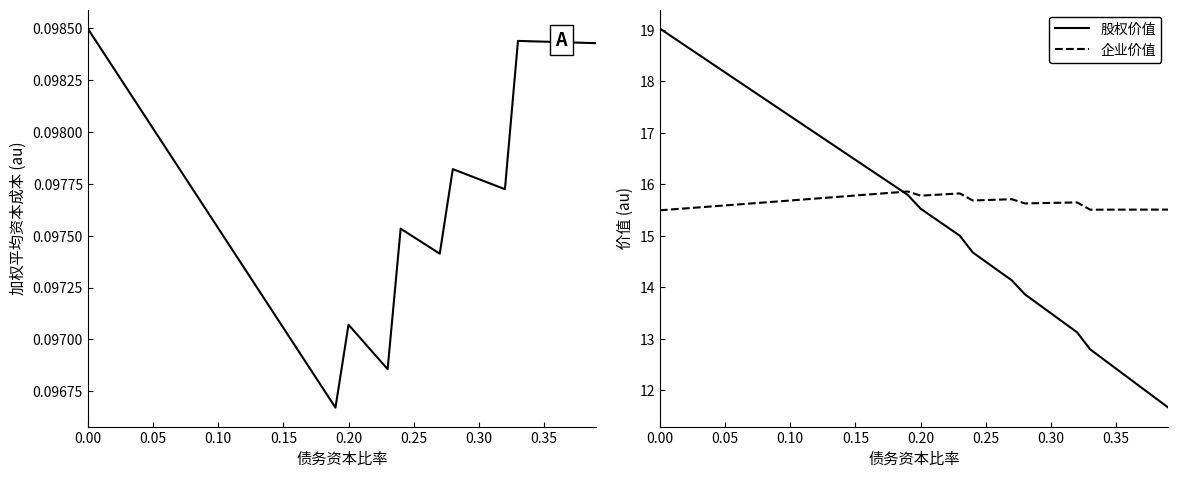

What is the lowest value of the cost_capital series?

0.1